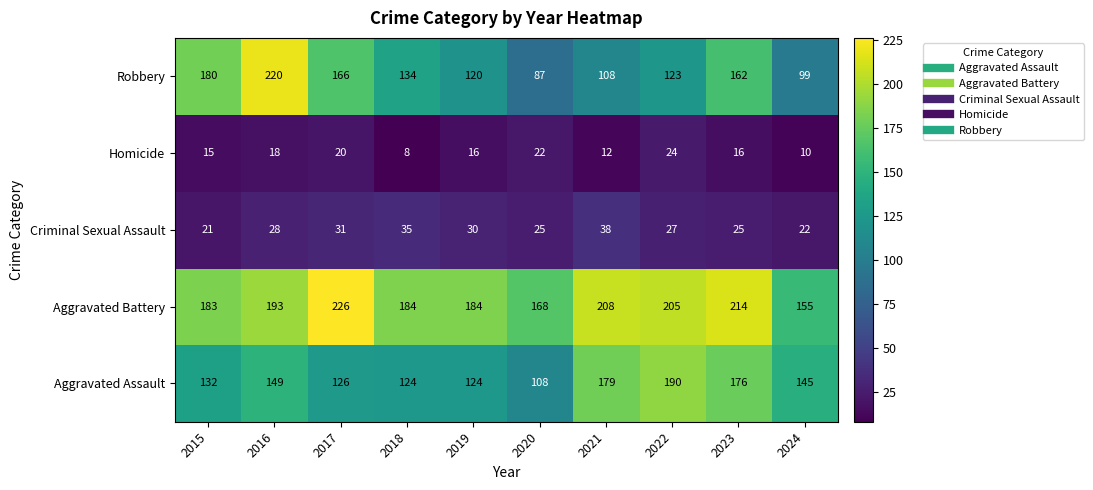

At how many categories does at least one series exceed 11?

10